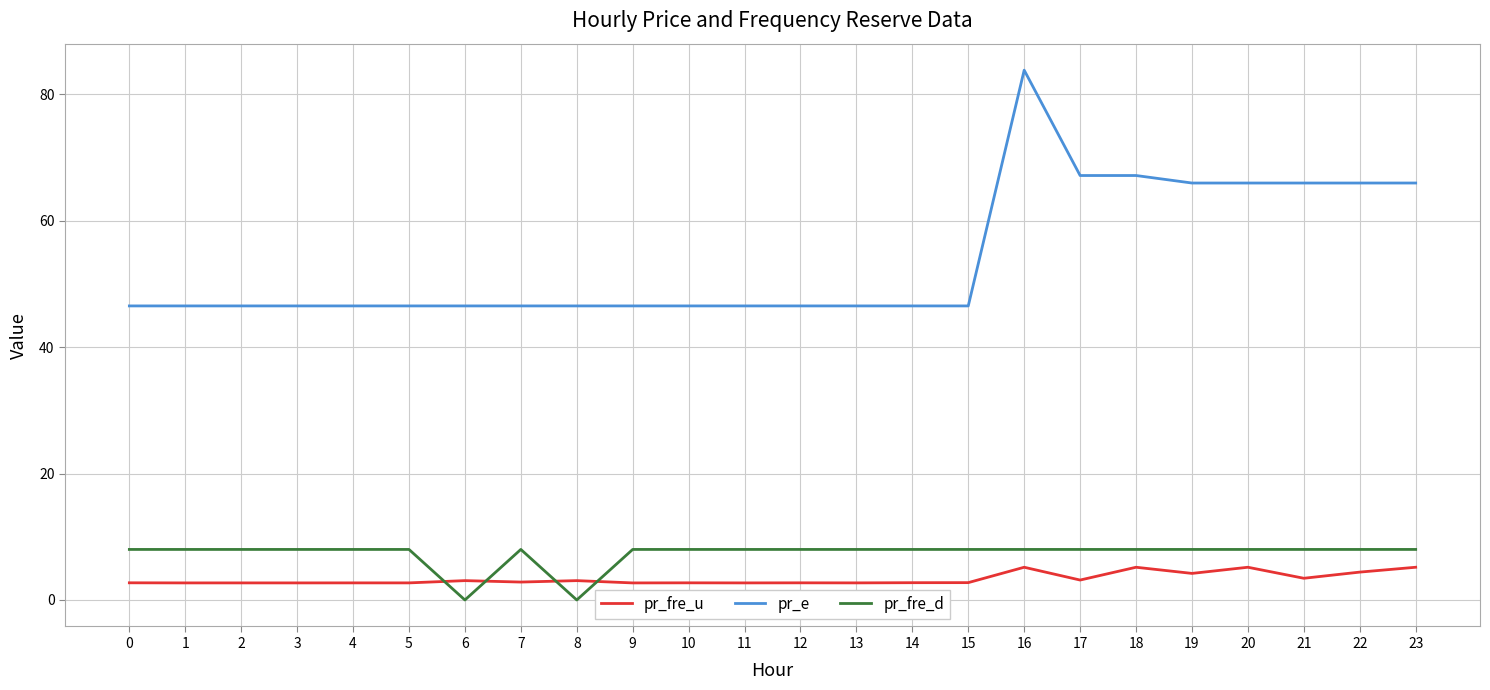

True or false: pr_fre_u and pr_fre_d intersect in this chart.

True